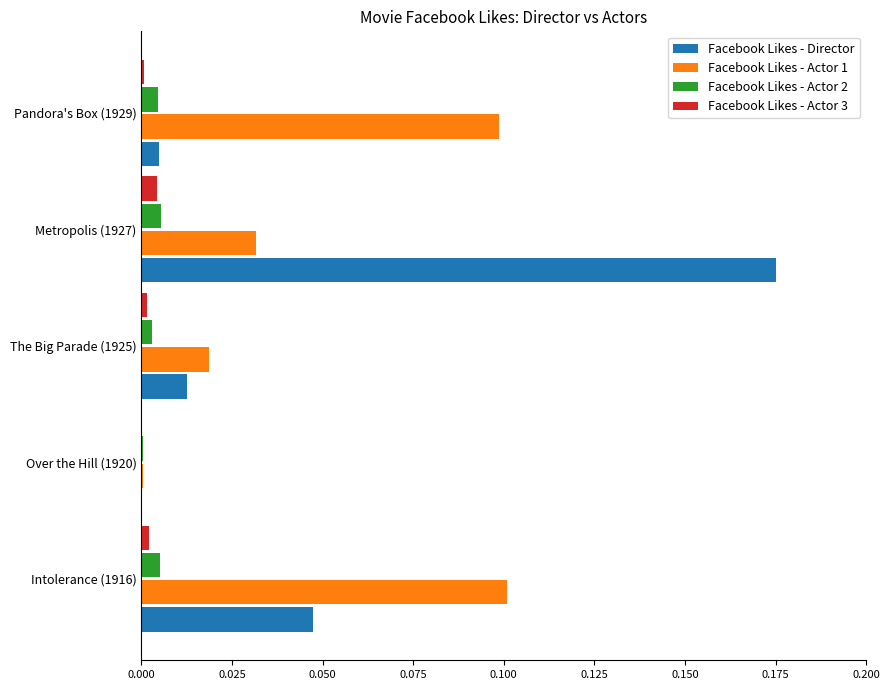

How many values in Facebook Likes - Director are above zero?

4